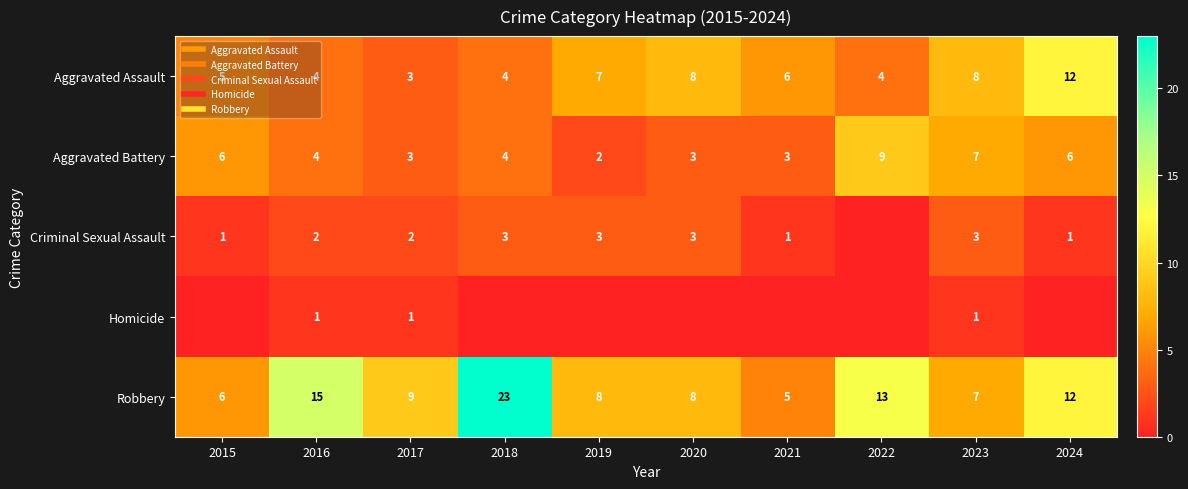

Which series has the largest range (max minus min)?

Robbery